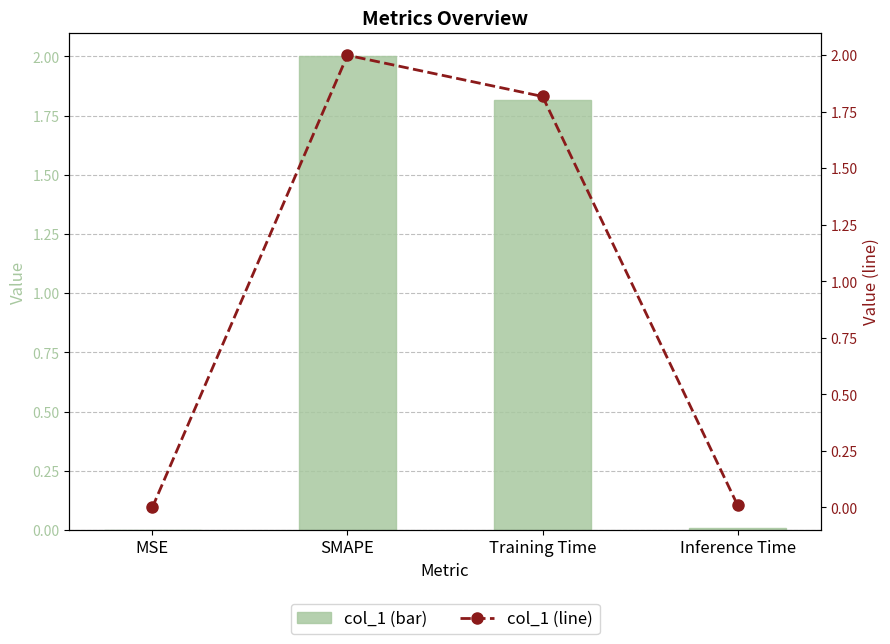

Which series has the largest range (max minus min)?

col_1 (bar)